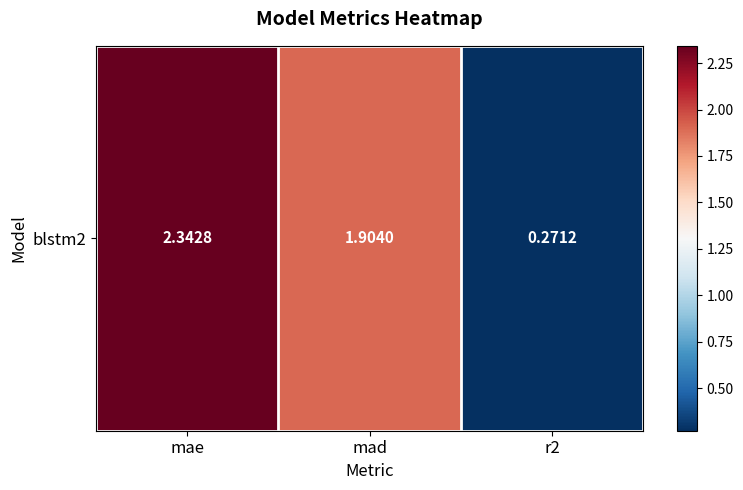

Which has a higher value, mad or mae?

mae